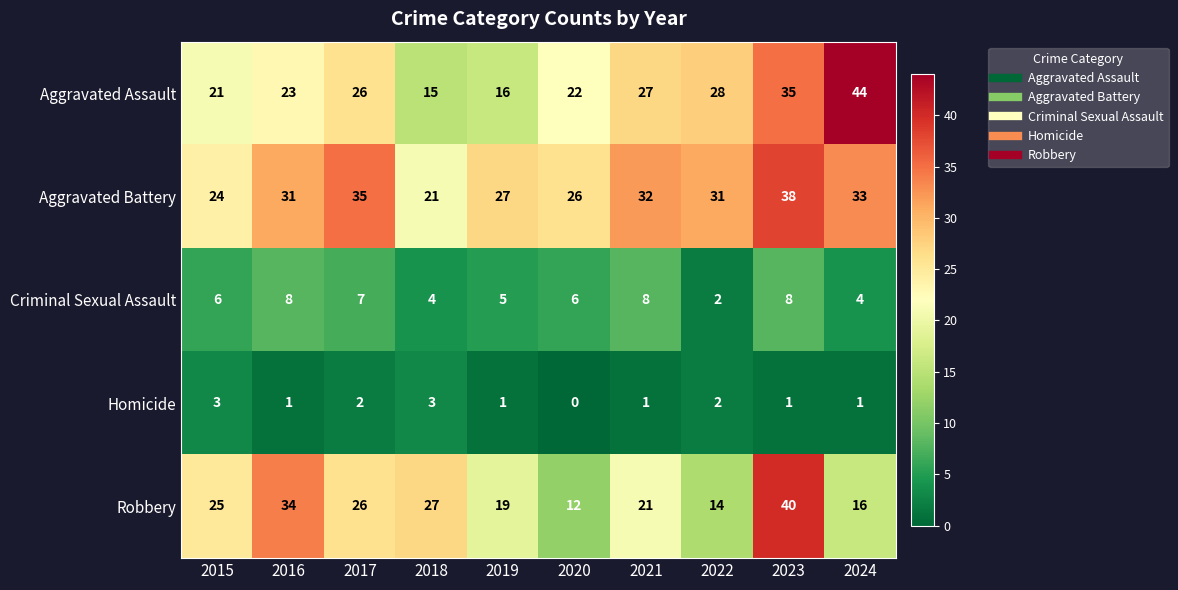

The value of Aggravated Battery at 2024 is 56. True or false?

False